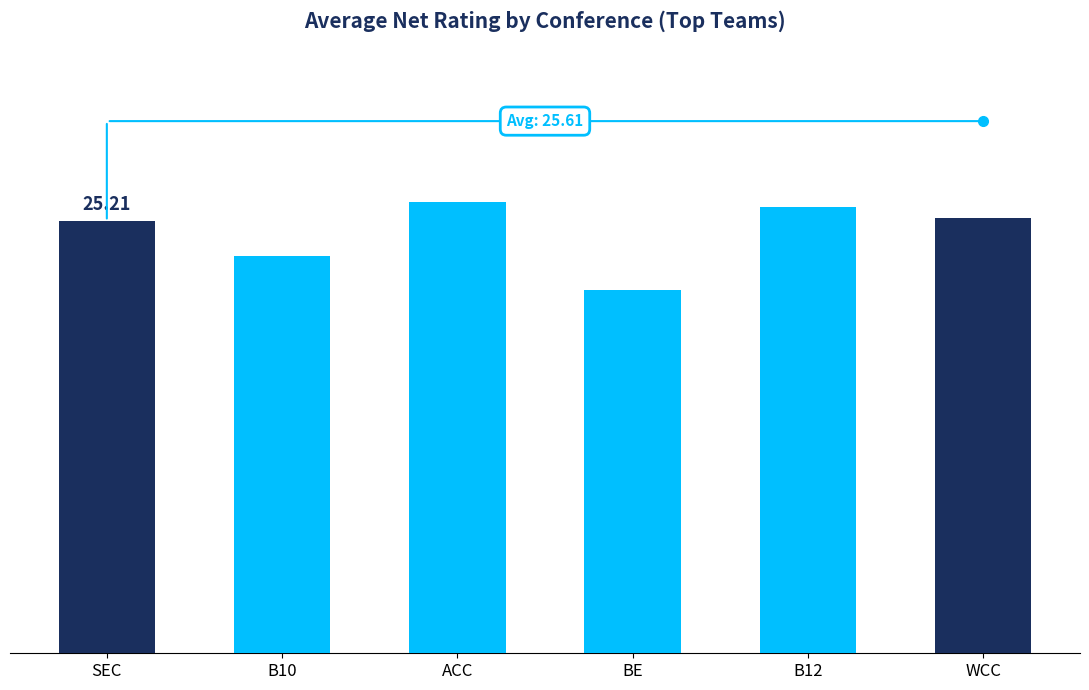

What is the ratio of the value at B12 to the value at B10?

1.1